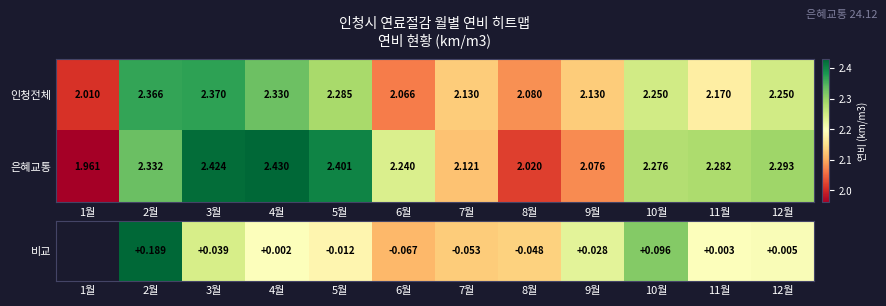

Which series has the largest total across all categories?

은혜교통